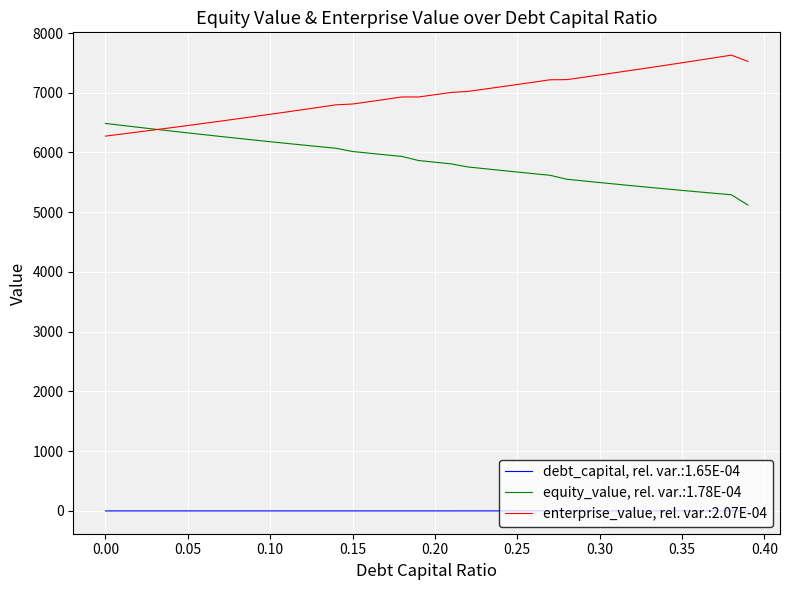

What is the lowest value of the equity_value, rel. var.:1.78E-04 series?

5120.4